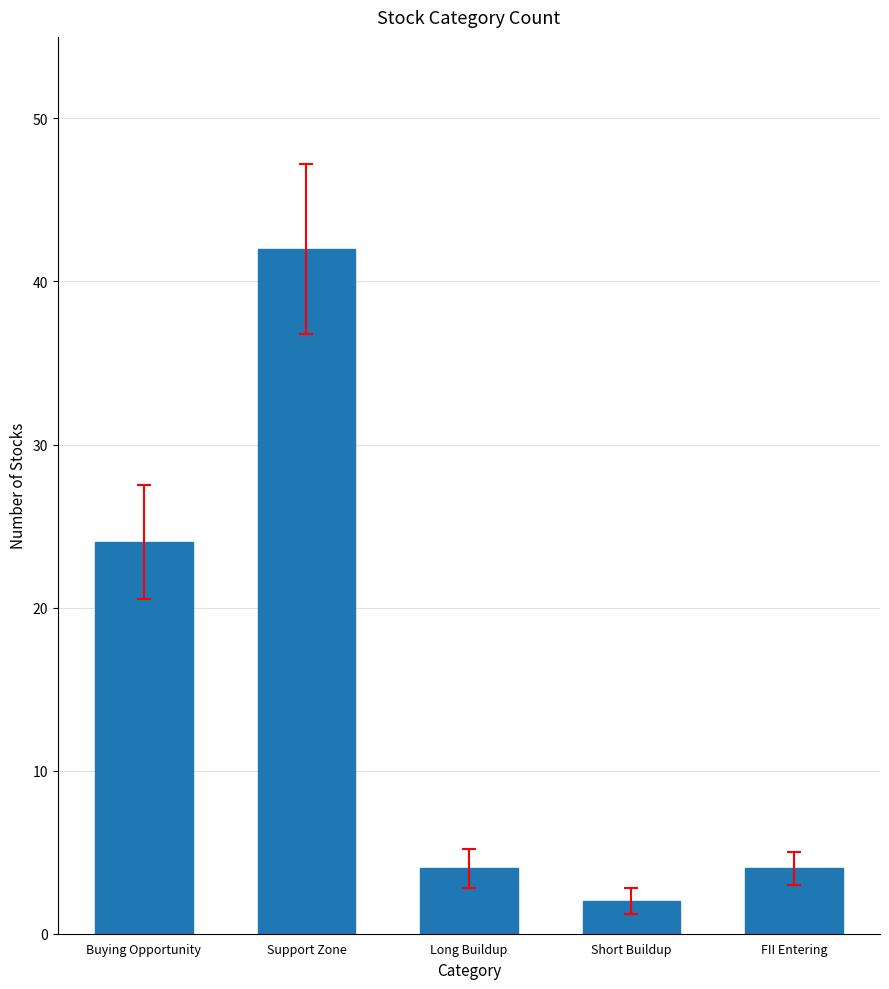

What is the difference between the maximum and second lowest values?

38